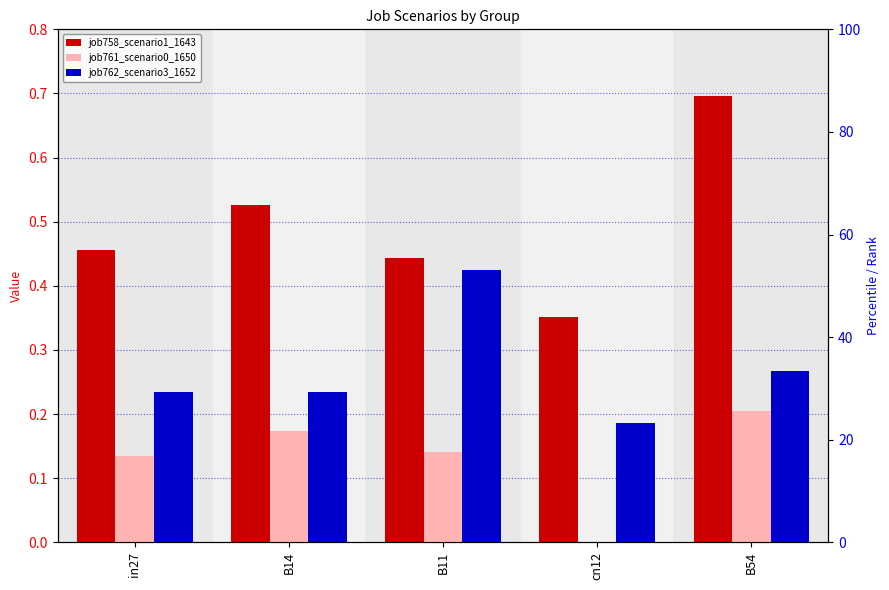

What is the sum of all job758_scenario1_1643 values?

2.5